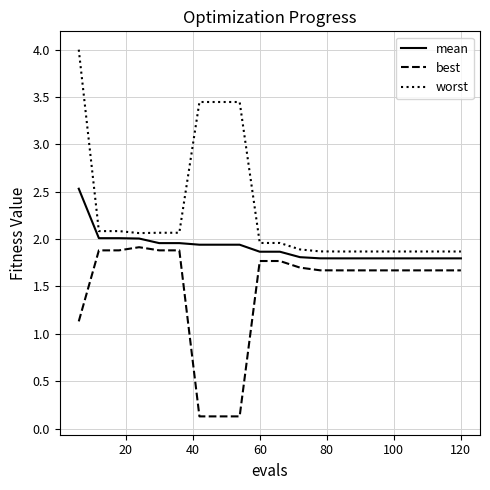

True or false: mean and worst cross at least once.

False